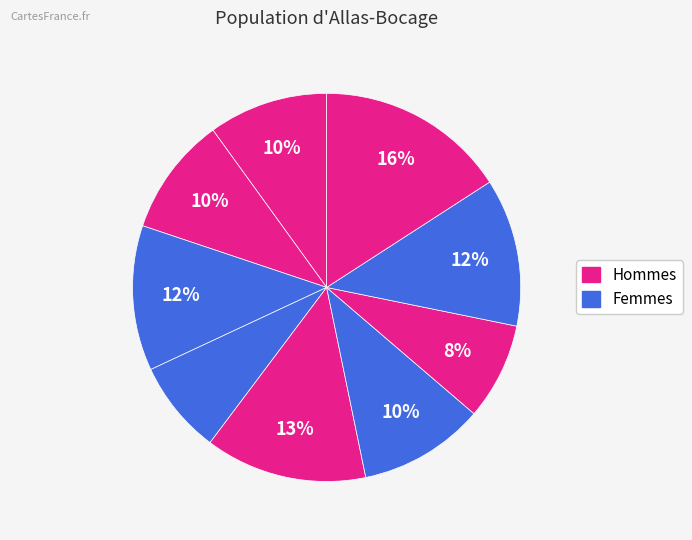

How many slices are in this pie chart?

9